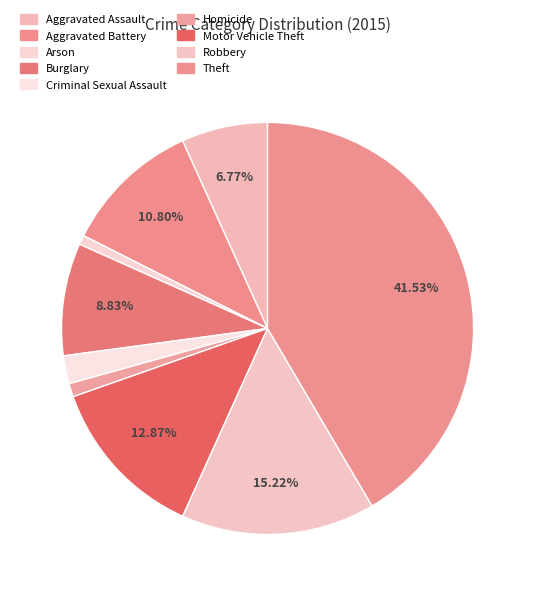

What is the change in value from Burglary to Criminal Sexual Assault?

-316